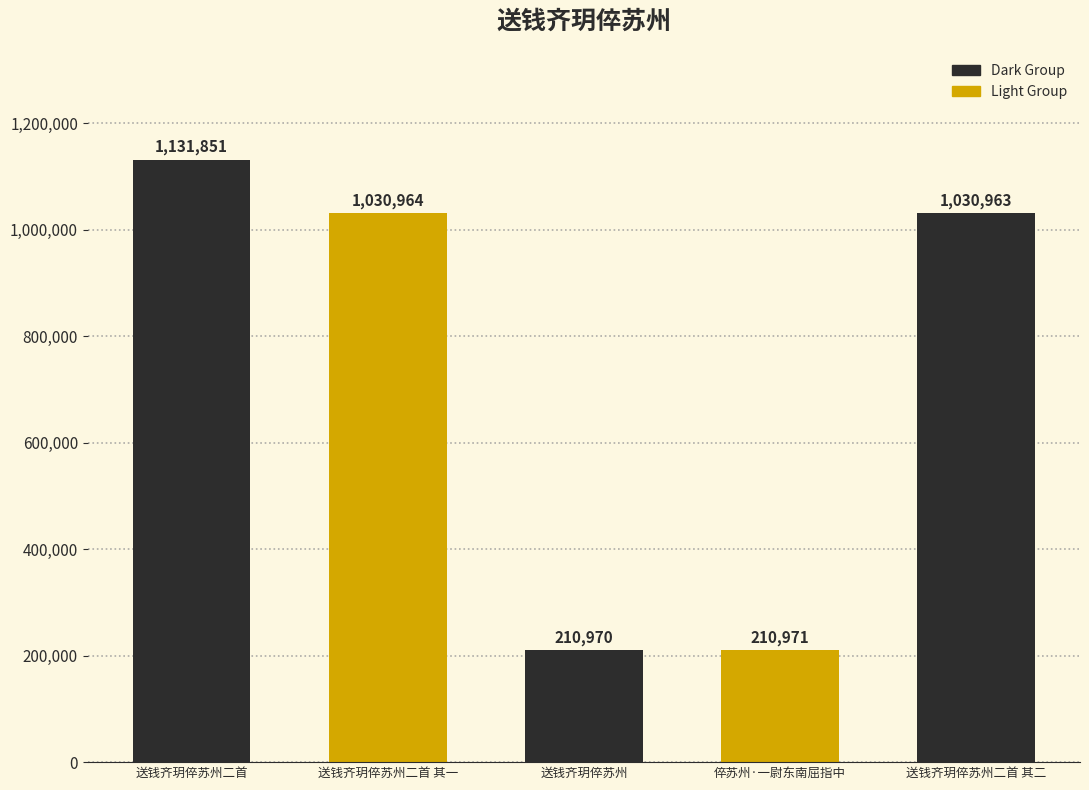

What is the smallest value displayed?

210970